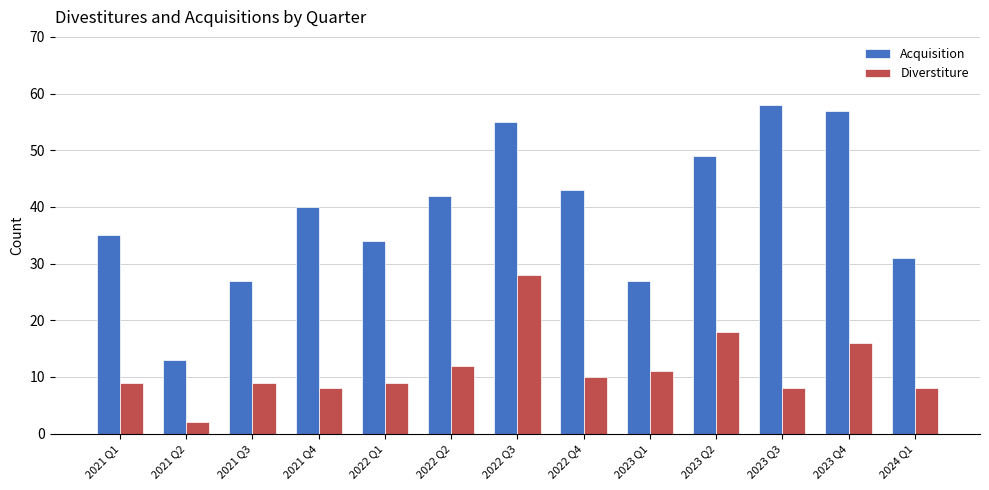

What is the lowest value of the Diverstiture series?

2